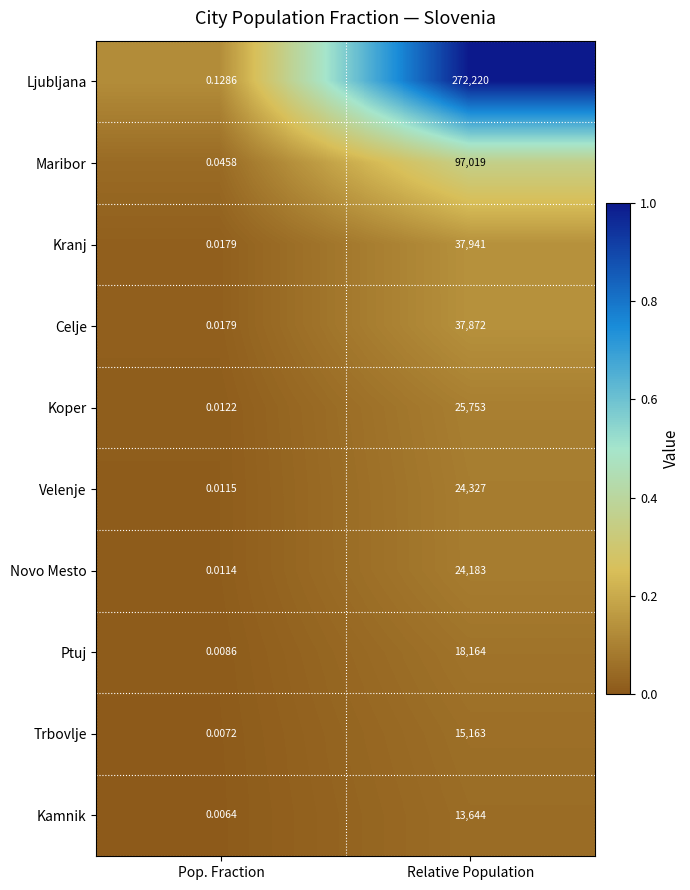

List the series in order of their peak value, lowest first.

Kamnik, Trbovlje, Ptuj, Novo Mesto, Velenje, Koper, Celje, Kranj, Maribor, Ljubljana